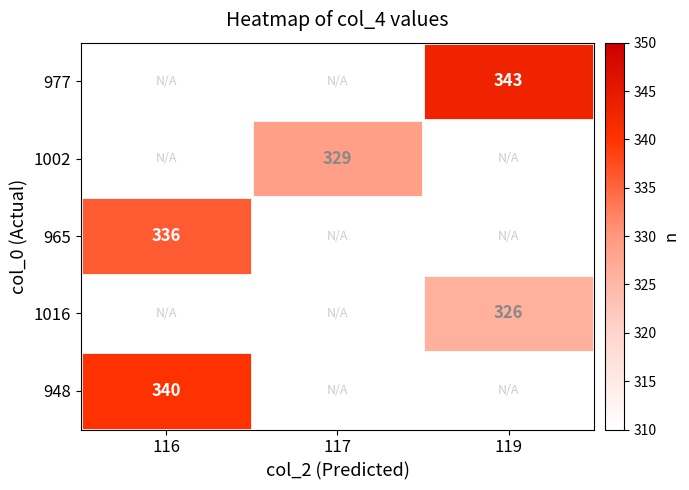

The value of 965 at 116 is 117. True or false?

False